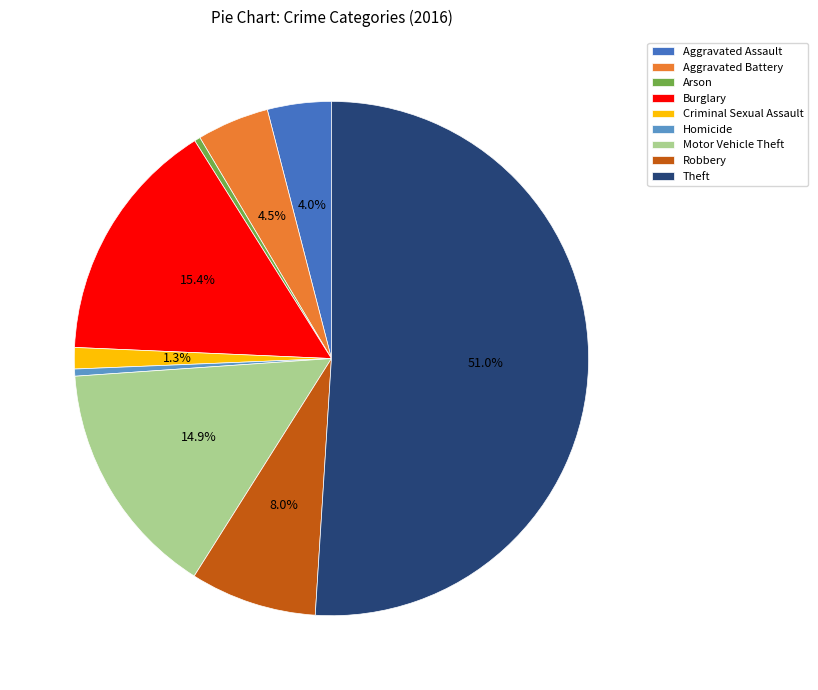

To the nearest percent, what portion does Robbery represent?

8%